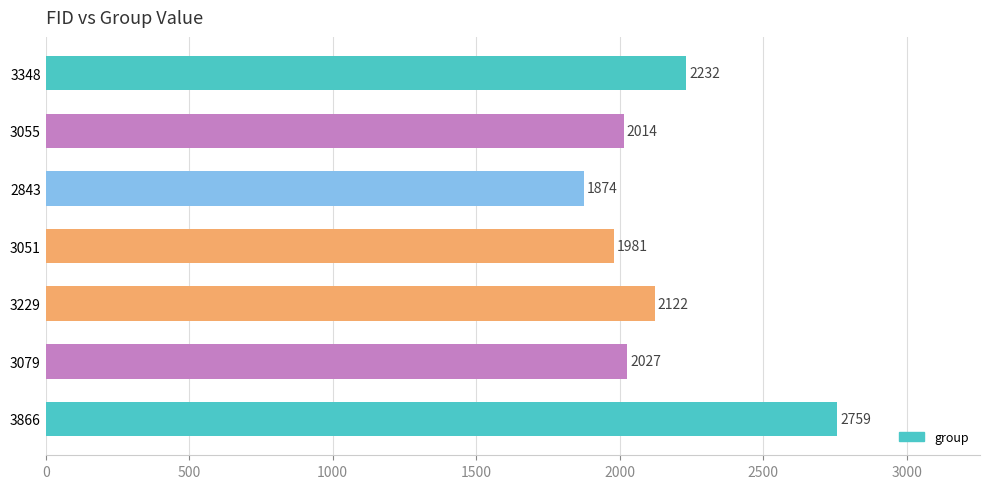

Does the chart contain any negative values?

No